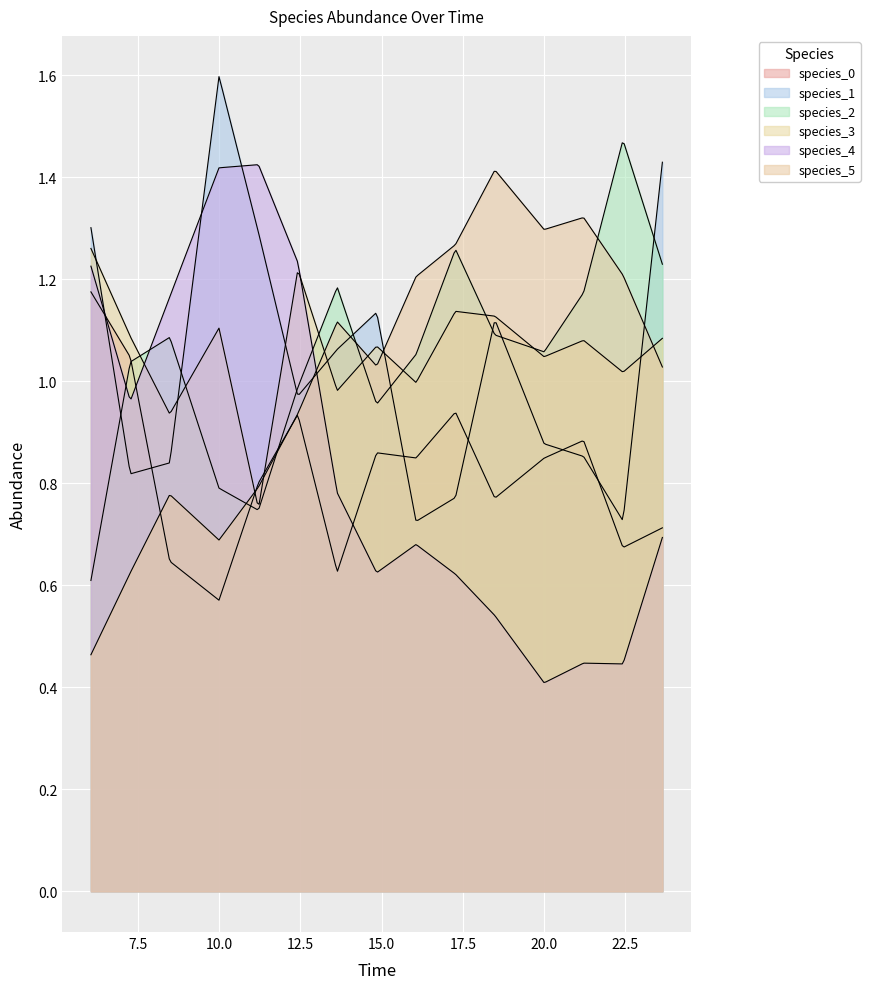

True or false: species_2 and species_1 cross at least once.

True